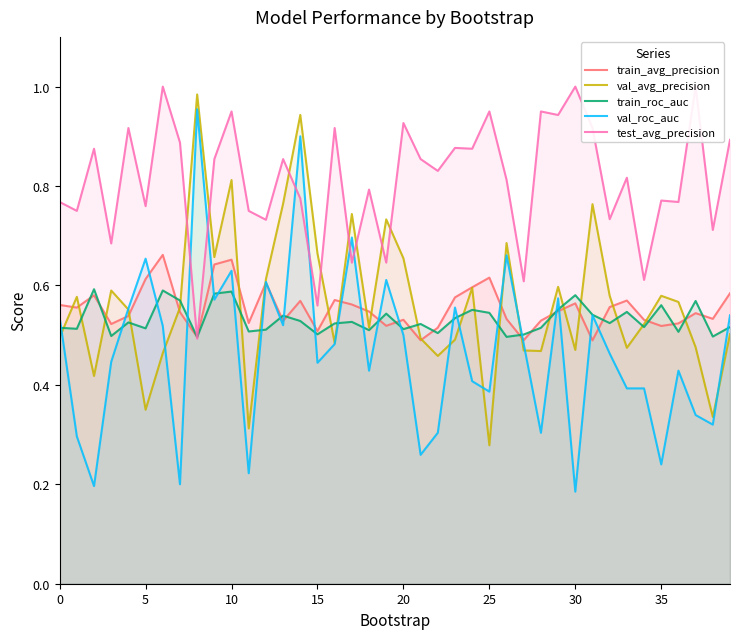

In val_roc_auc, how many points are lower than both neighbors (excluding endpoints)?

13